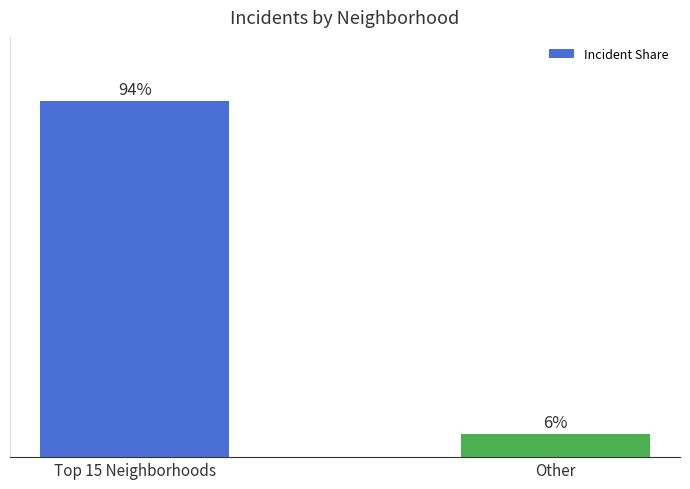

What is the label of the 1st bar from the right?

Other